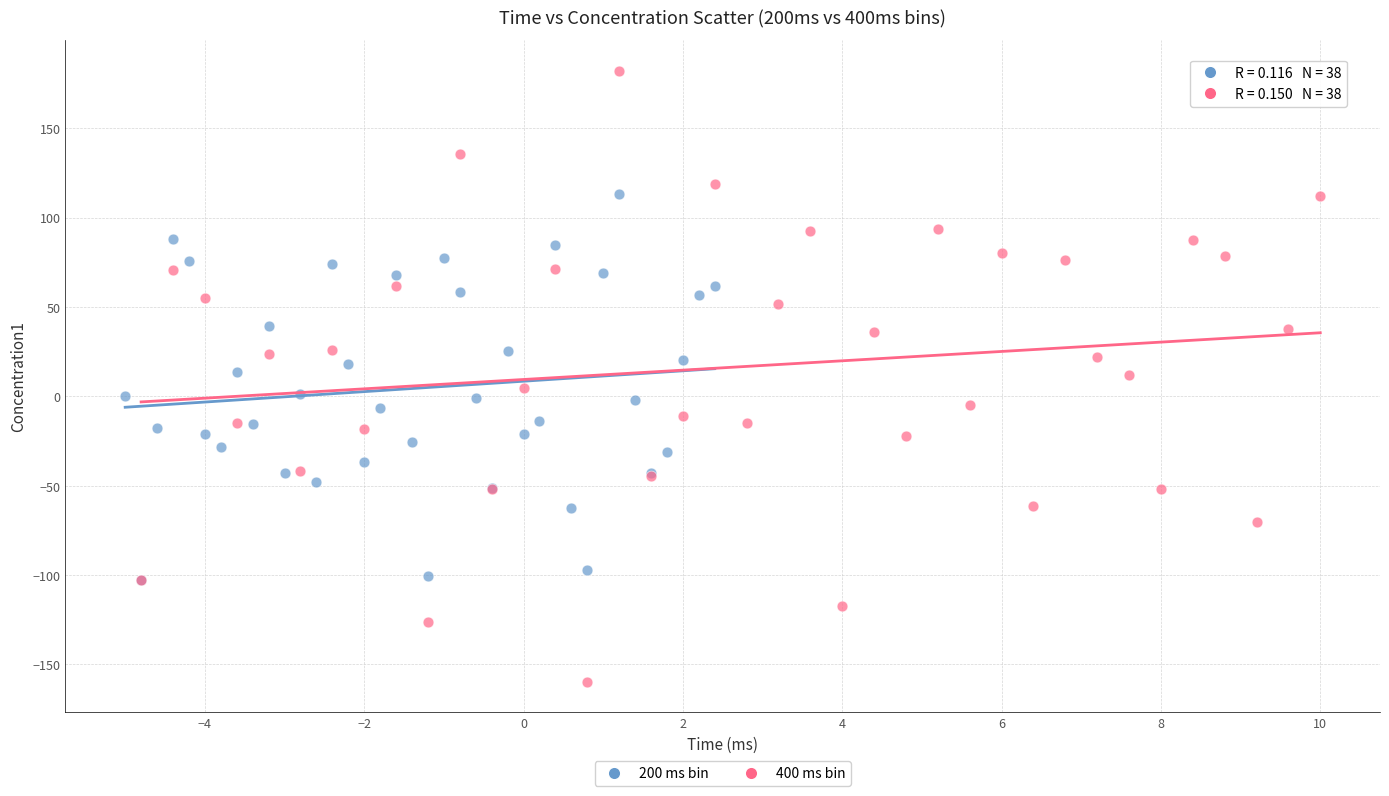

Which series contains the lowest Y value?

400 ms bin